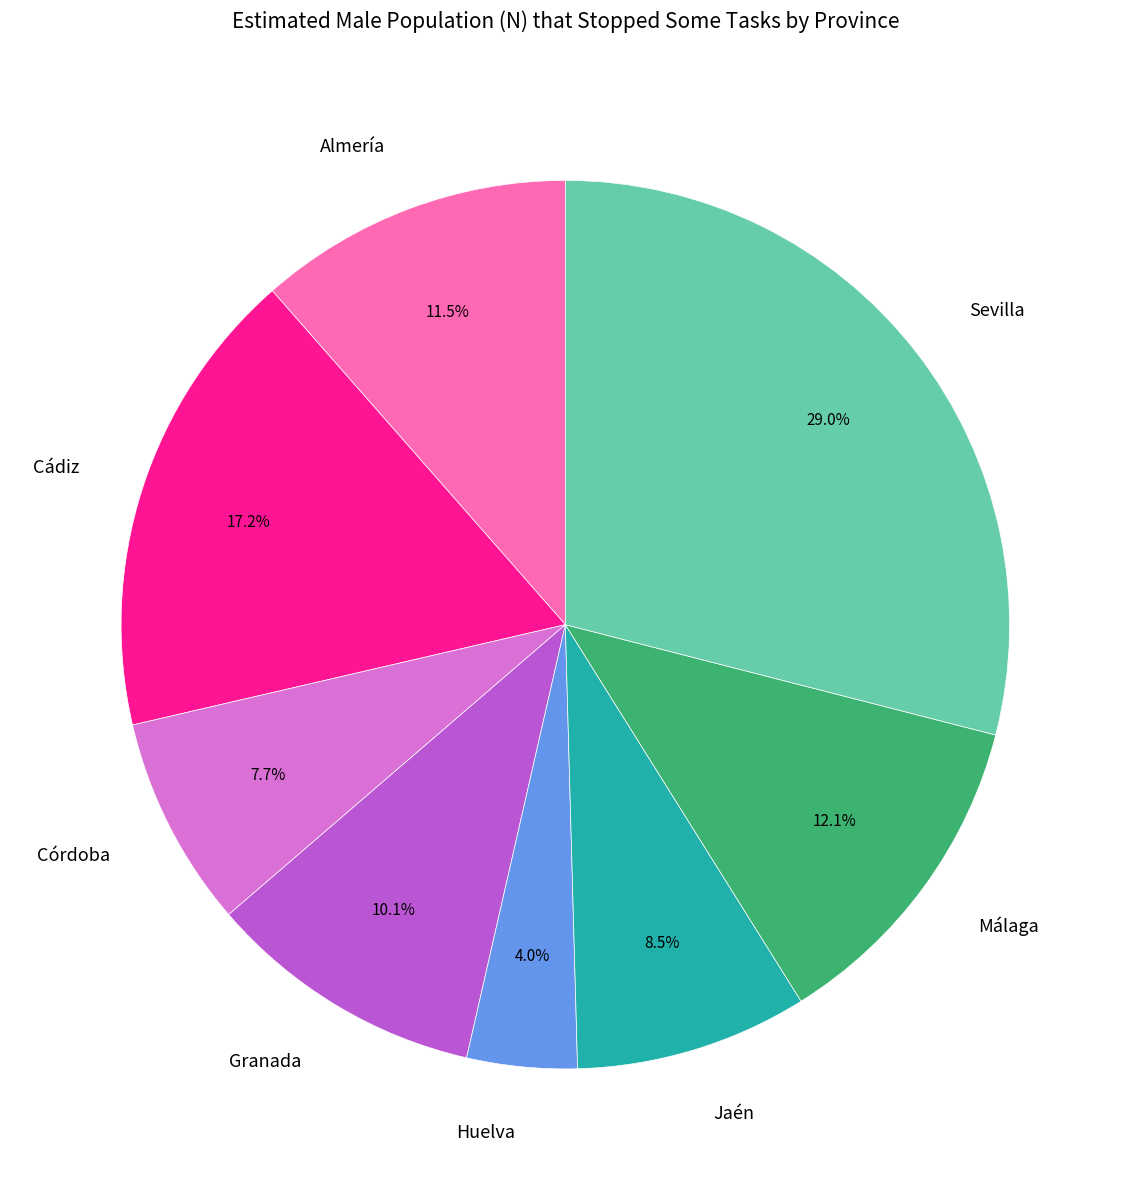

Is there any slice that represents more than half of the pie?

No